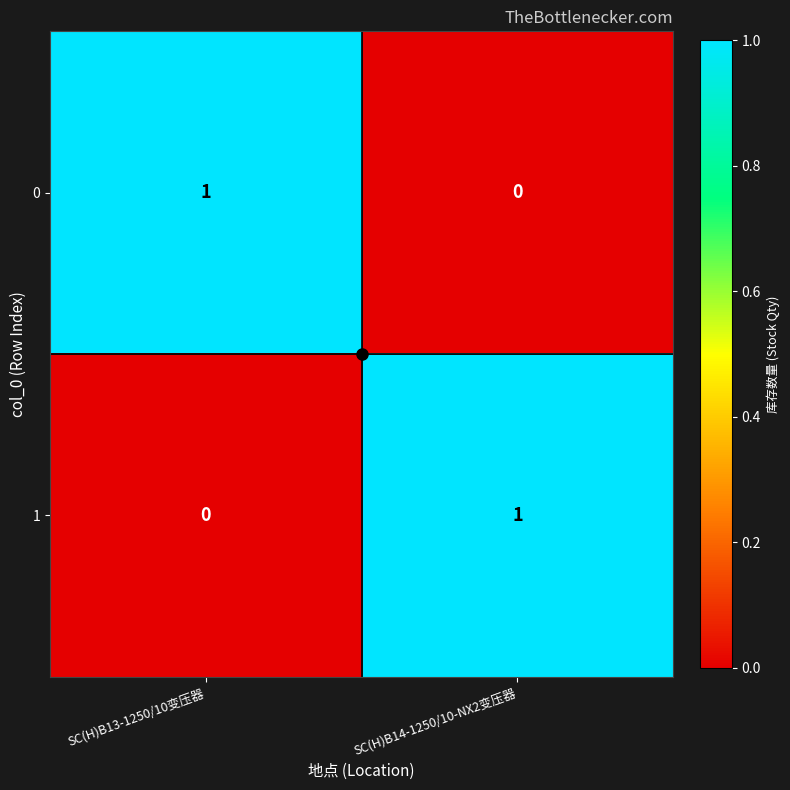

True or false: 1 has a value of 1 at SC(H)B14-1250/10-NX2变压器.

True